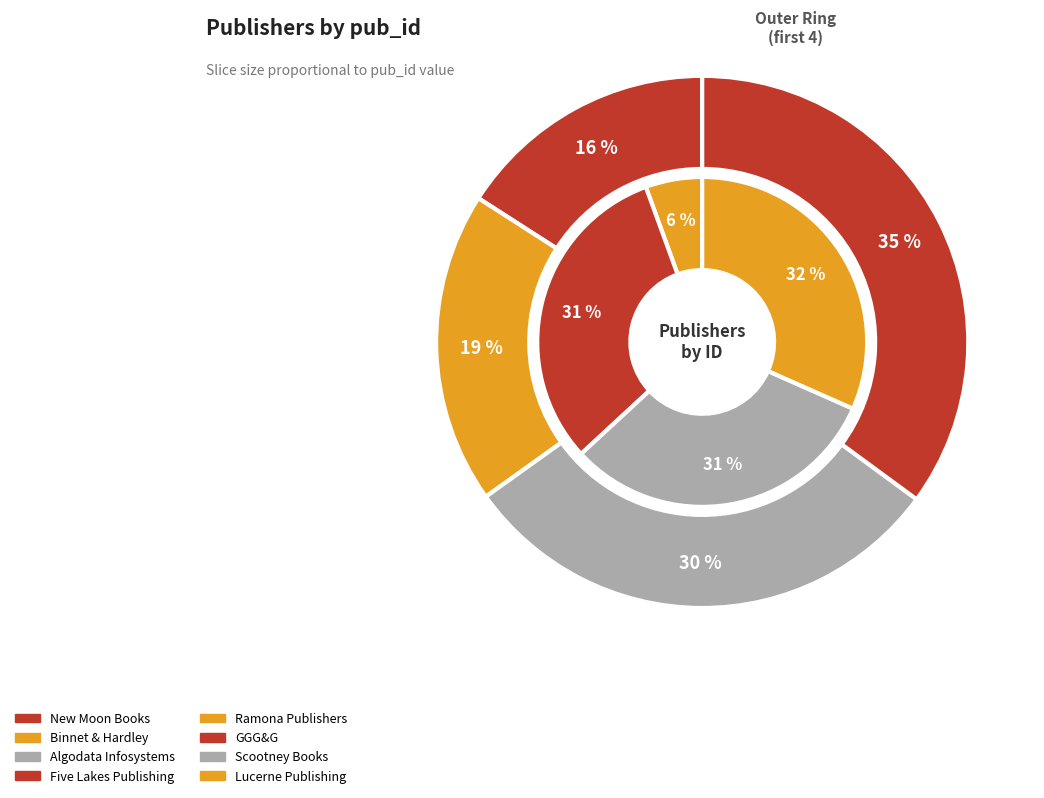

Combined, do Lucerne Publishing and Five Lakes Publishing account for over 50%?

No